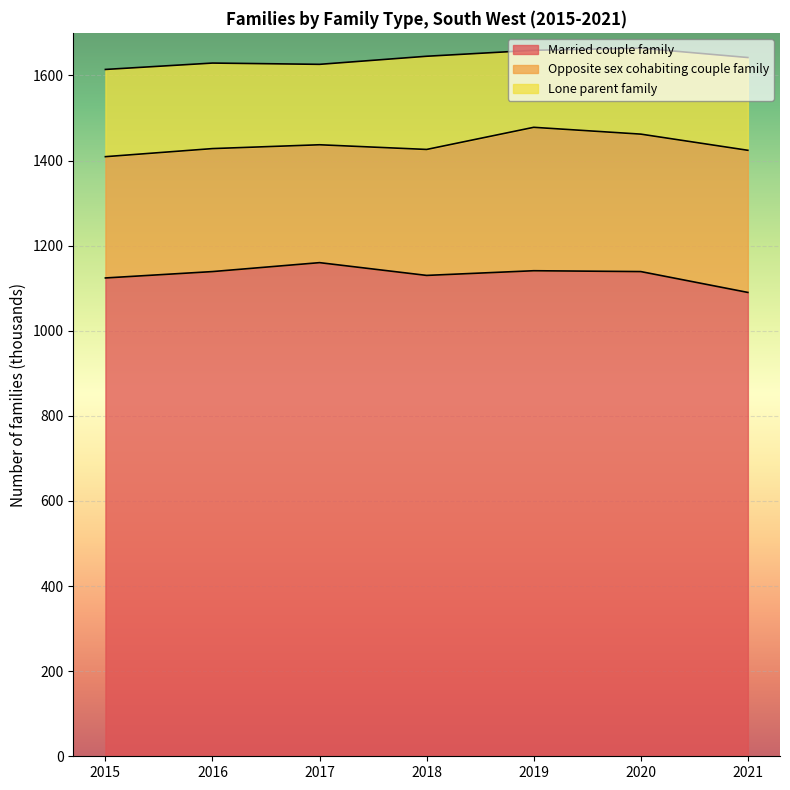

True or false: Married couple family and Lone parent family cross at least once.

False